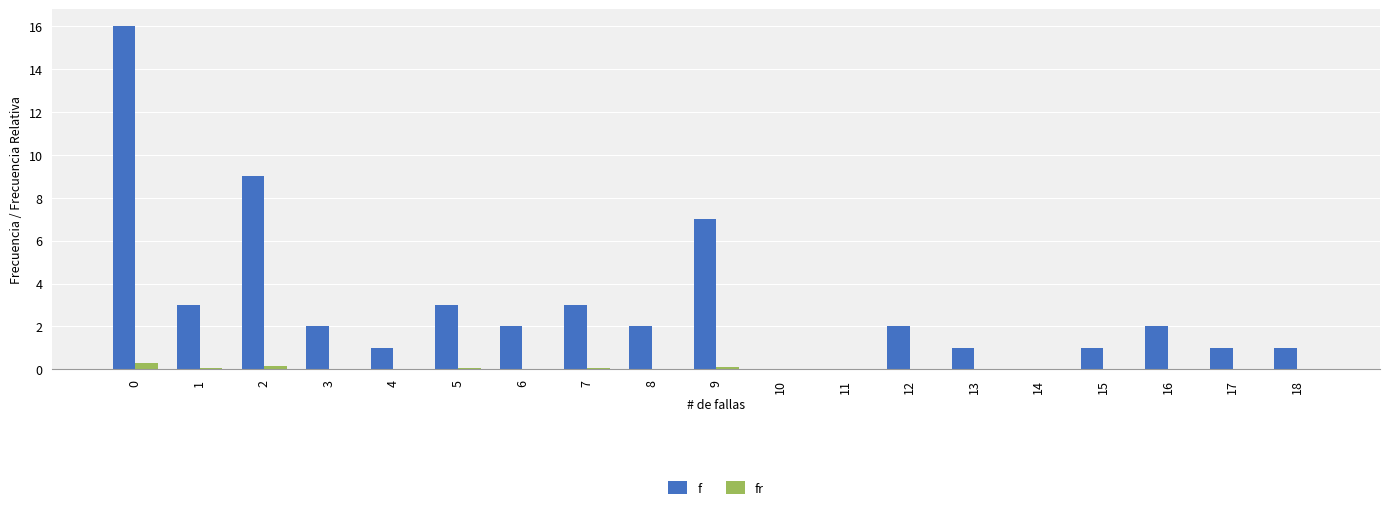

Which series has the widest spread of values?

f